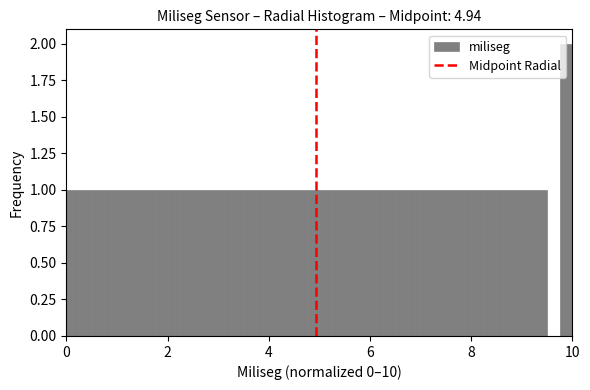

Around what value on the x-axis is the tallest bar? Give the approximate position of its centre, as read against the axis.

9.8